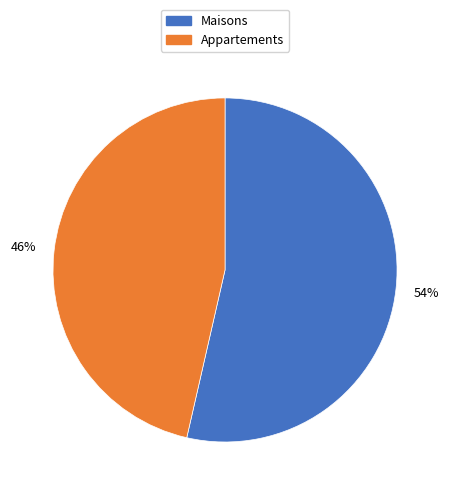

Which slice is the largest?

Maisons